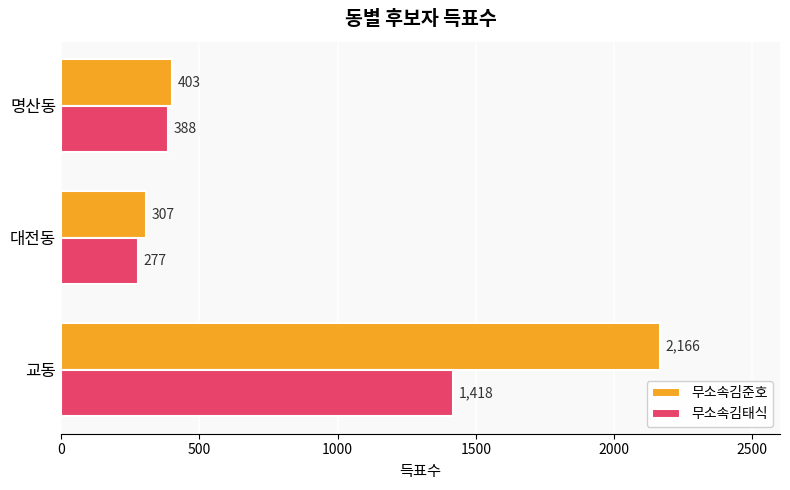

True or false: 무소속김태식 has a value of 2267 at 교동.

False